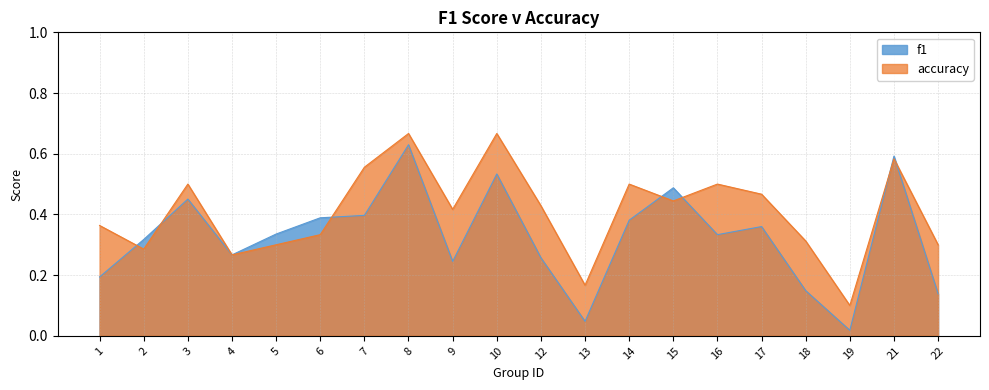

What is the sum of the f1 values at 12 and 7?

0.7